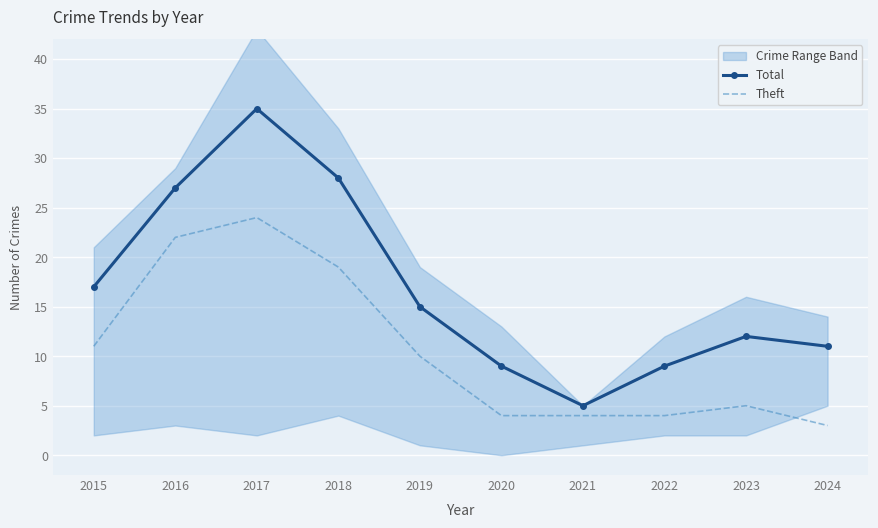

True or false: Theft and Total cross at least once.

False